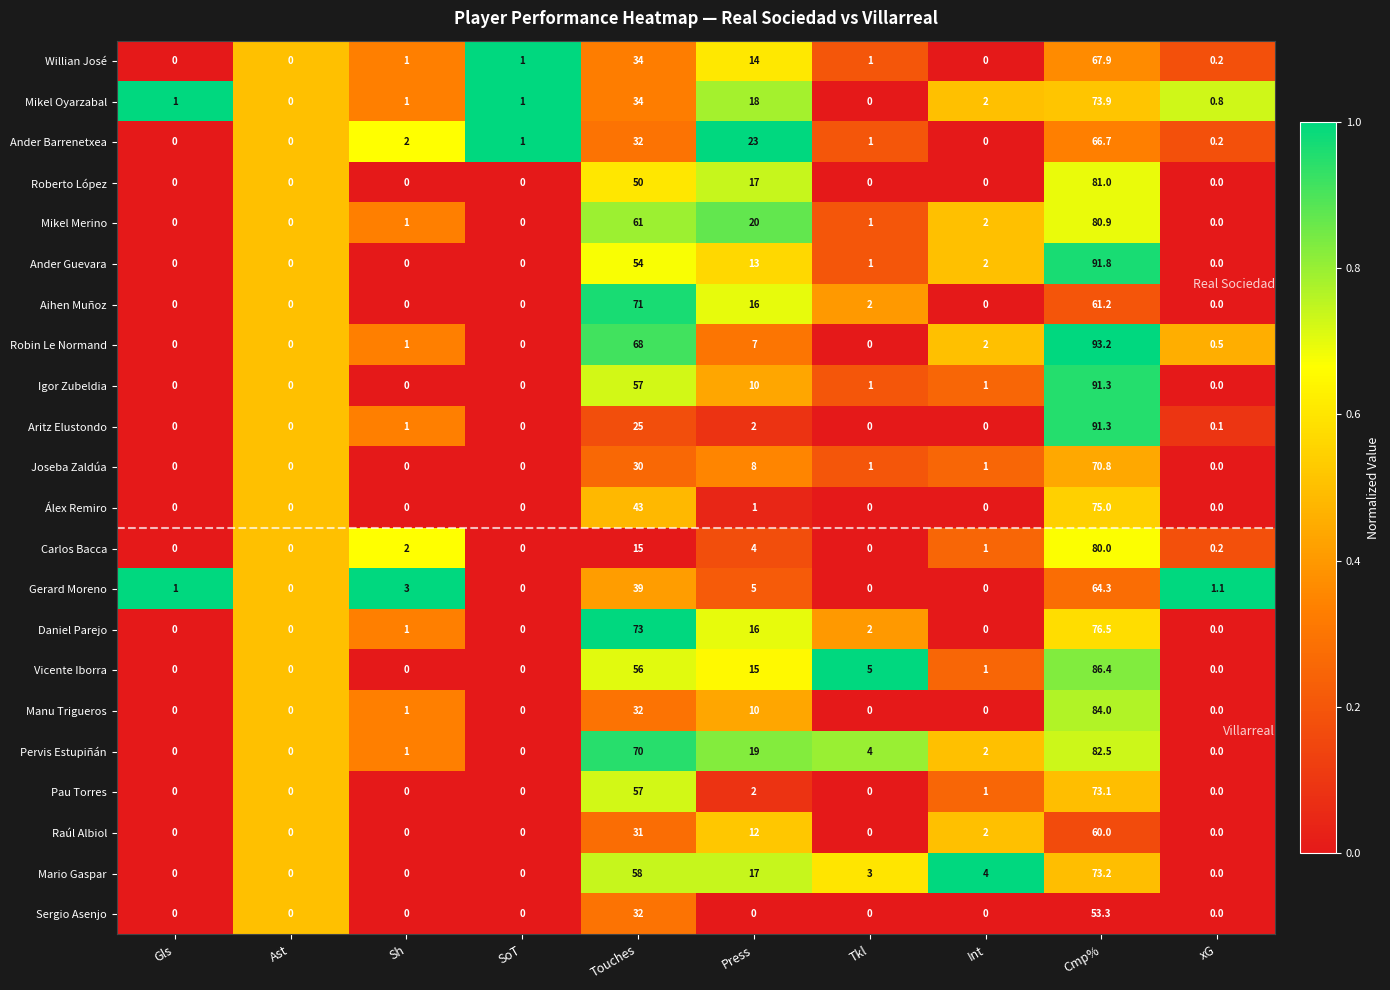

True or false: Gerard Moreno has a value of 5.0 at Press.

True